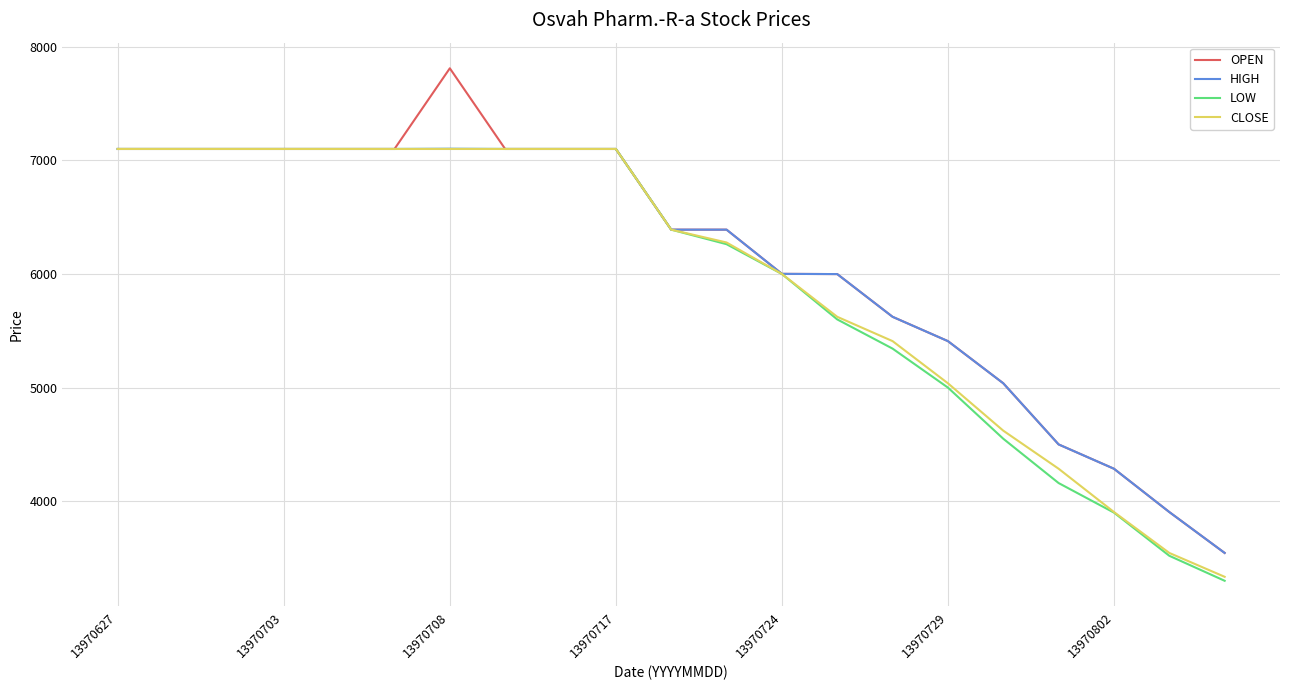

Which series has the widest spread of values?

OPEN